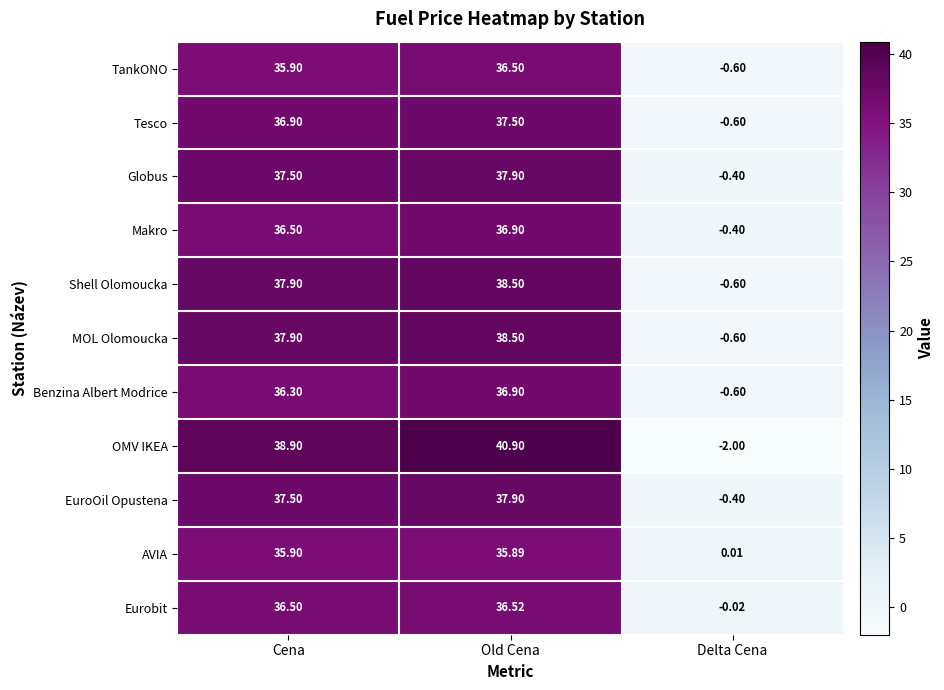

Which series has the largest range (max minus min)?

OMV IKEA